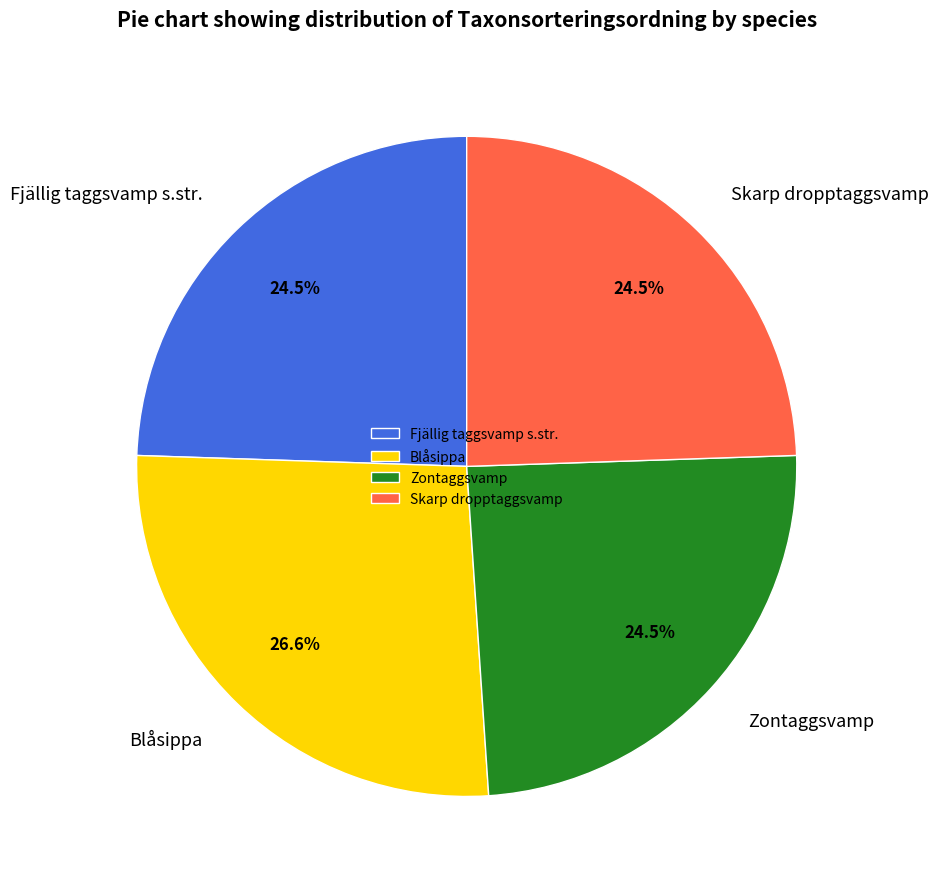

Which category has the biggest portion of the pie?

Blåsippa